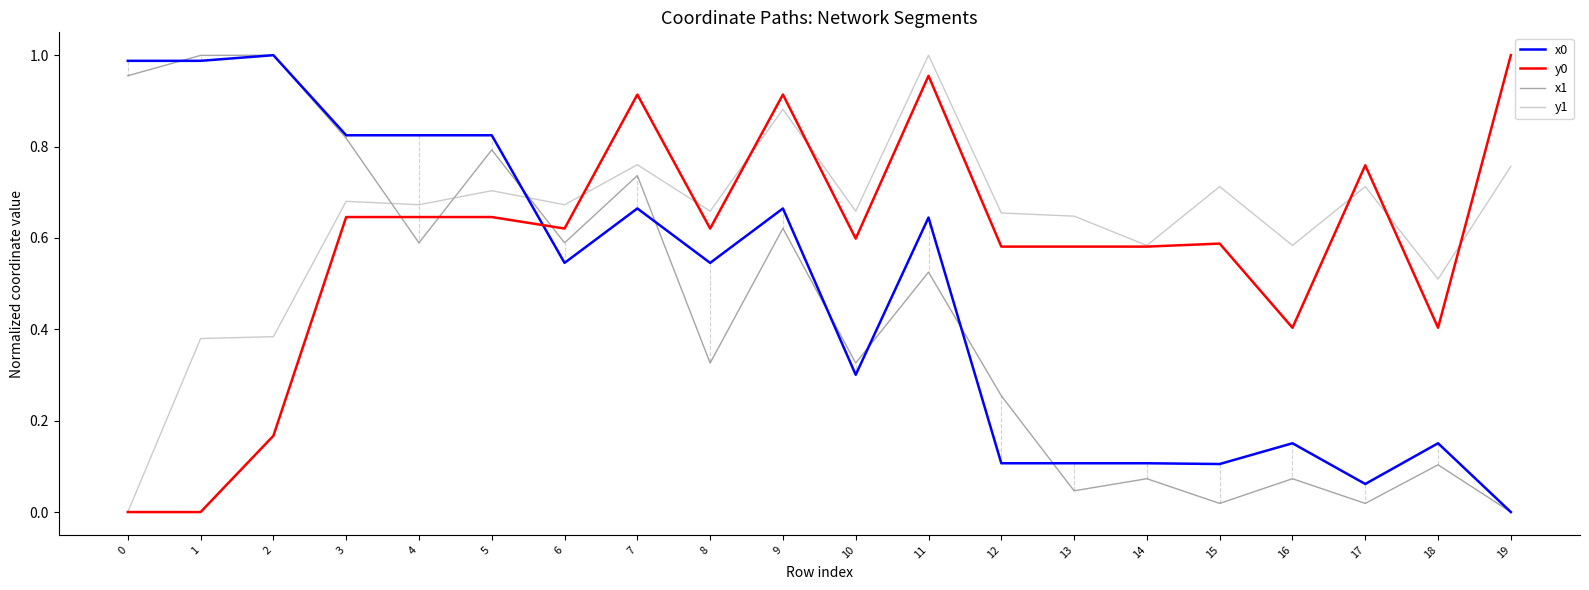

Between 4 and 11, which series saw the biggest shift?

y1